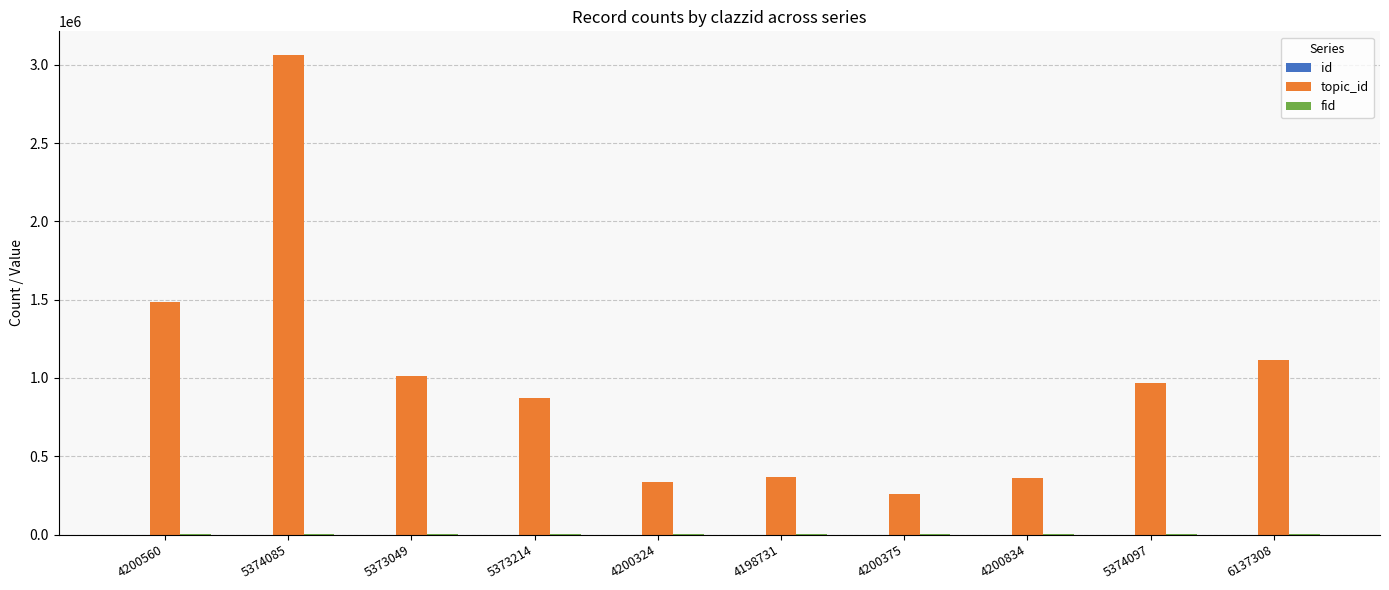

What is the greatest value displayed?

3060165